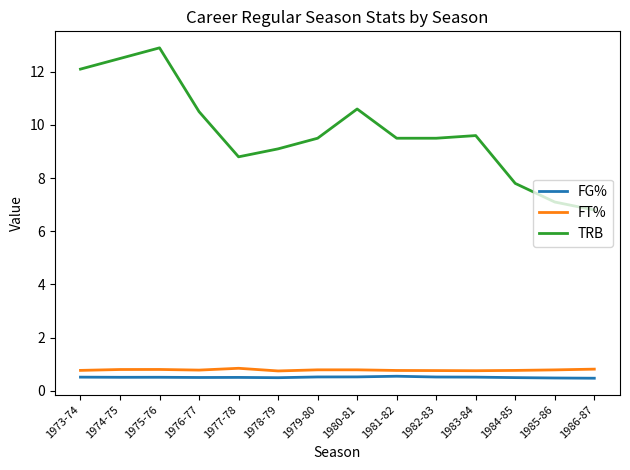

True or false: FT% and FG% cross at least once.

False